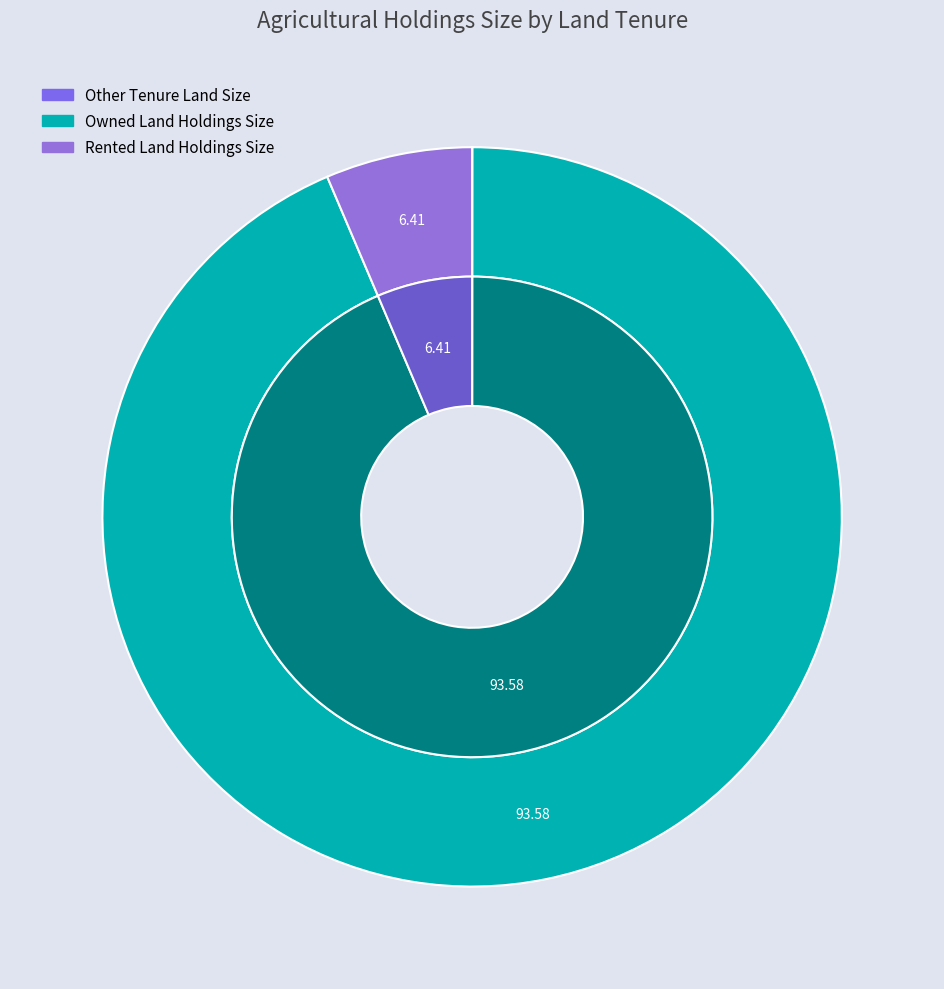

Is there a majority slice in this chart?

Yes